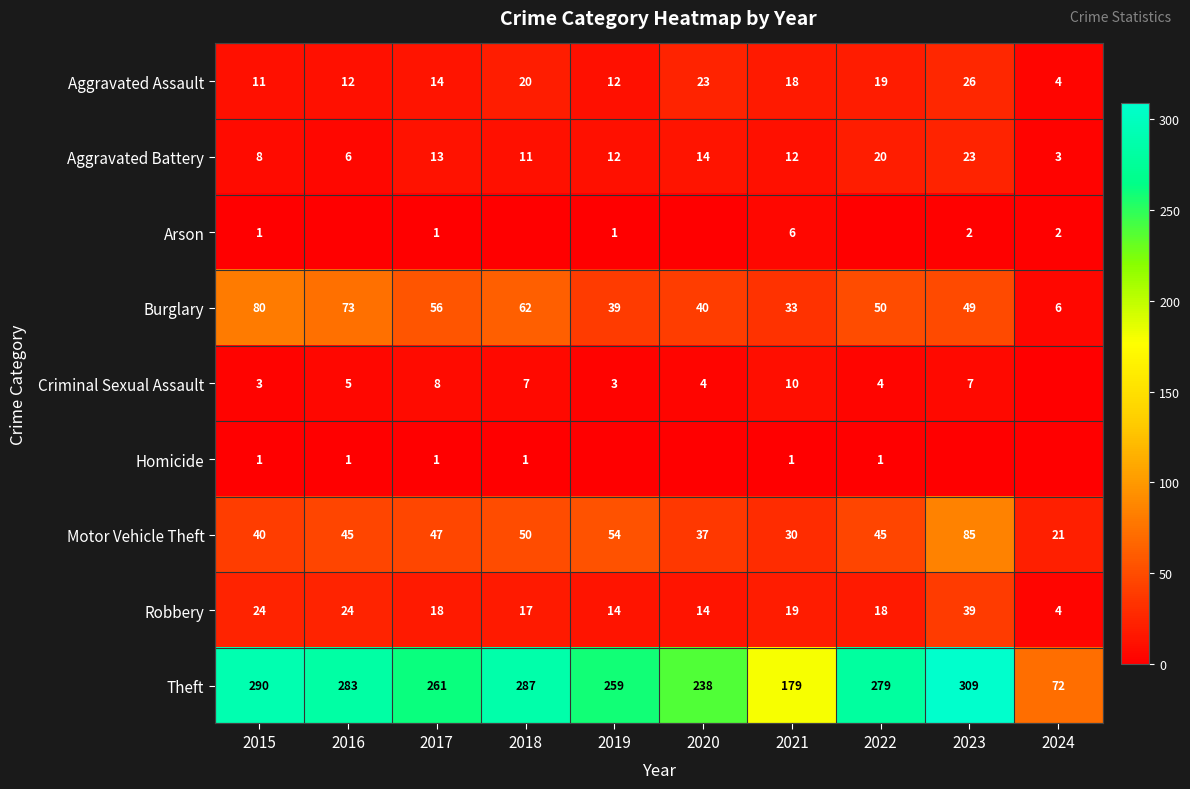

The value of Criminal Sexual Assault at 2016 is 3. True or false?

False